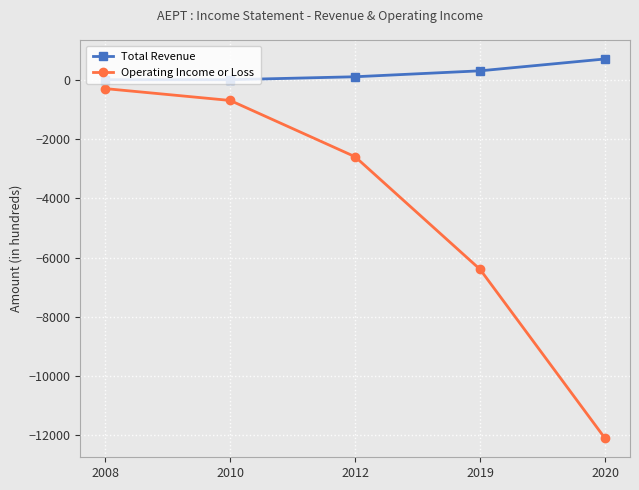

What are all the series names shown in the legend?

Total Revenue, Operating Income or Loss